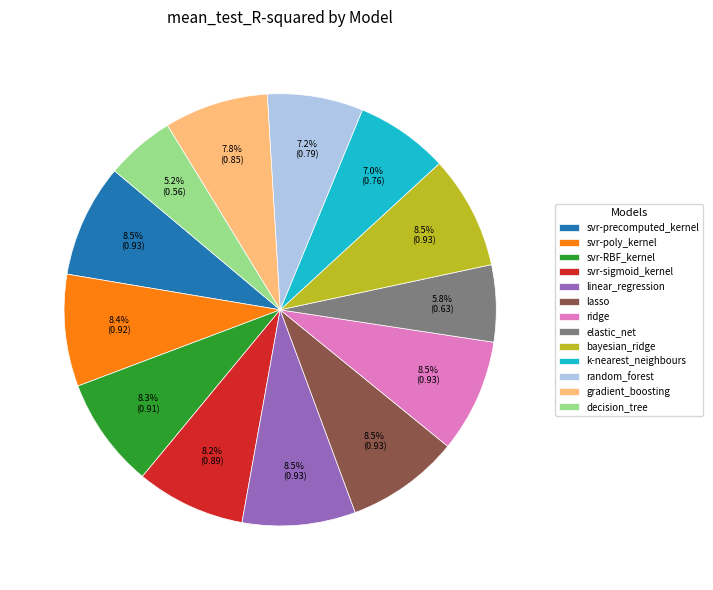

What is the smallest slice in the pie chart?

decision_tree